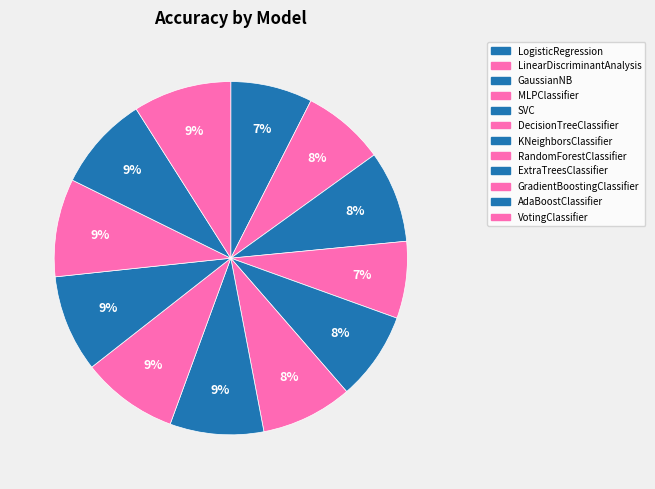

Count the number of slices in the pie.

12